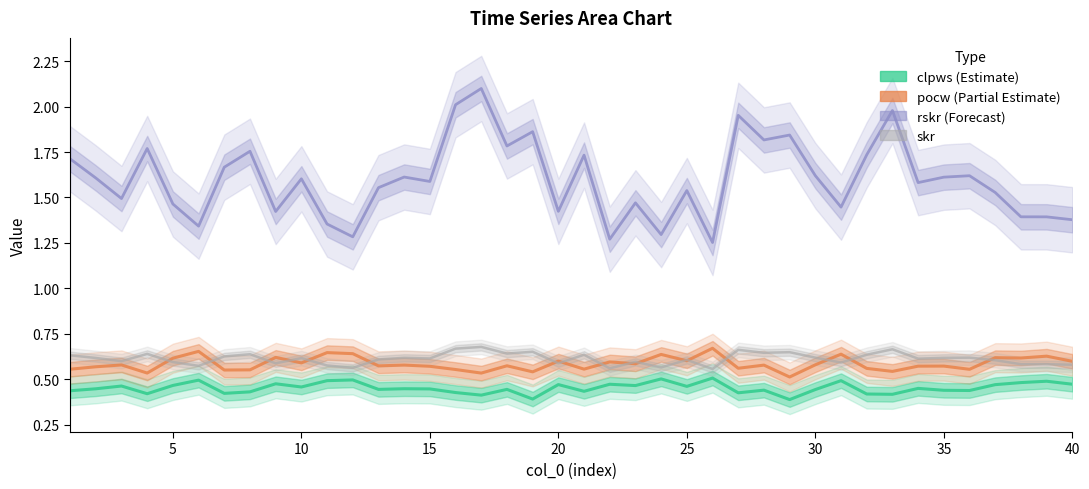

Rank the series by their maximum value, from highest to lowest.

rskr, skr, pocw, clpws